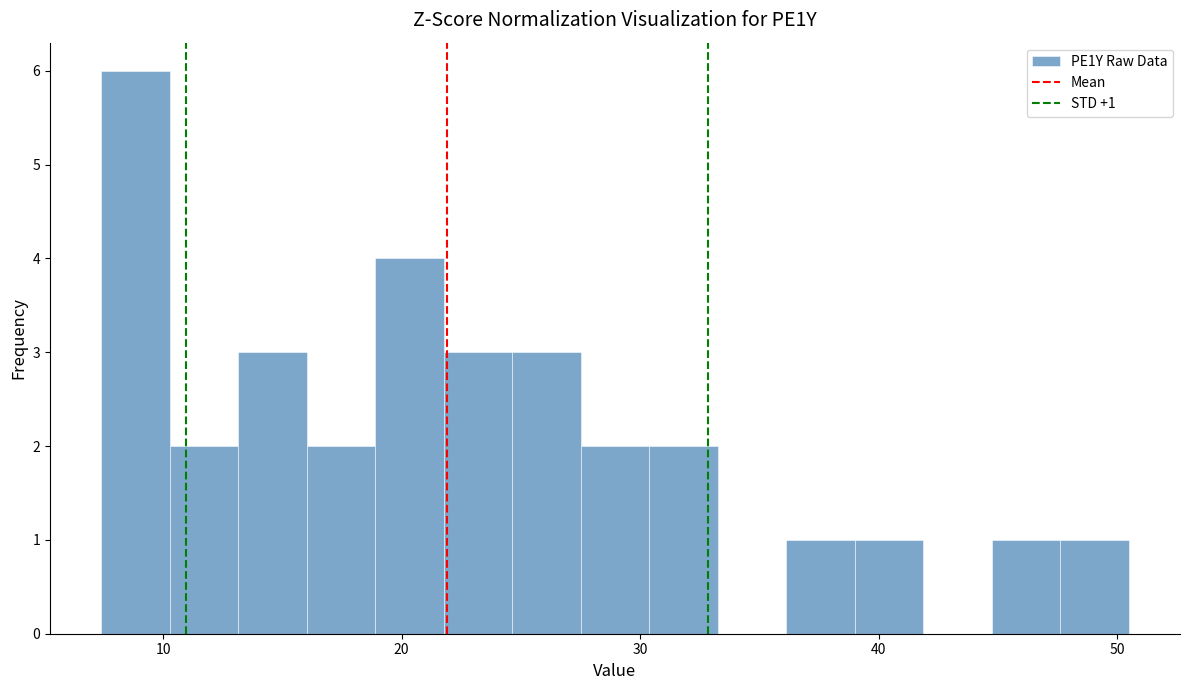

Read against the x-axis, roughly where is the centre of the tallest bar?

9